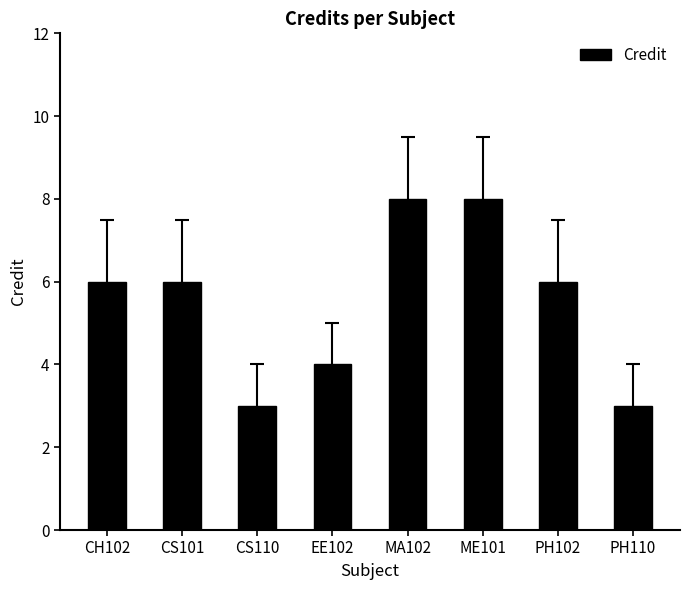

What is the label of the 8th bar from the left?

PH110